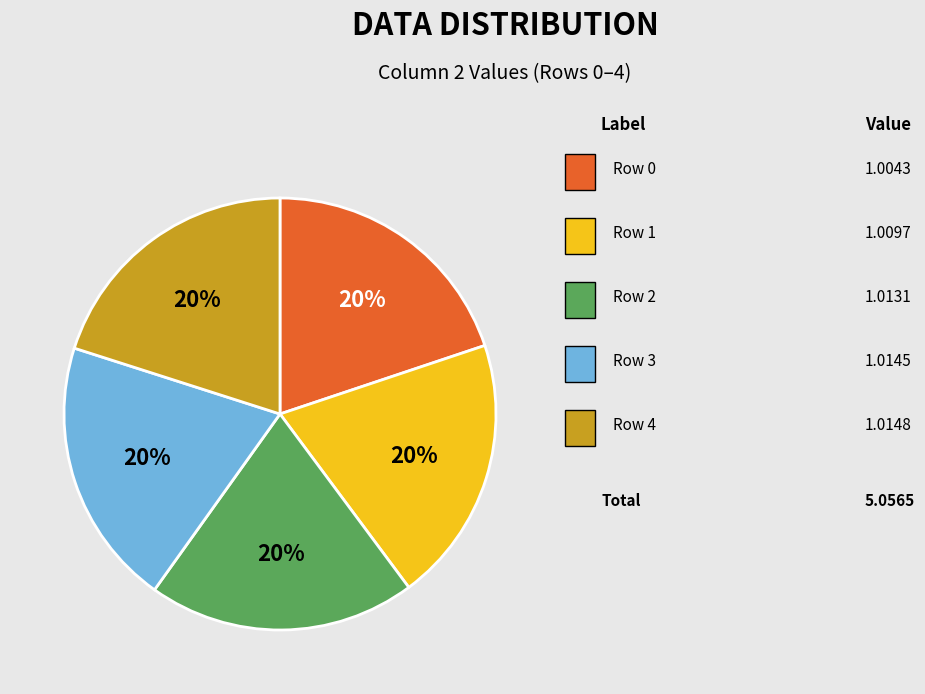

How many segments does this pie chart have?

5